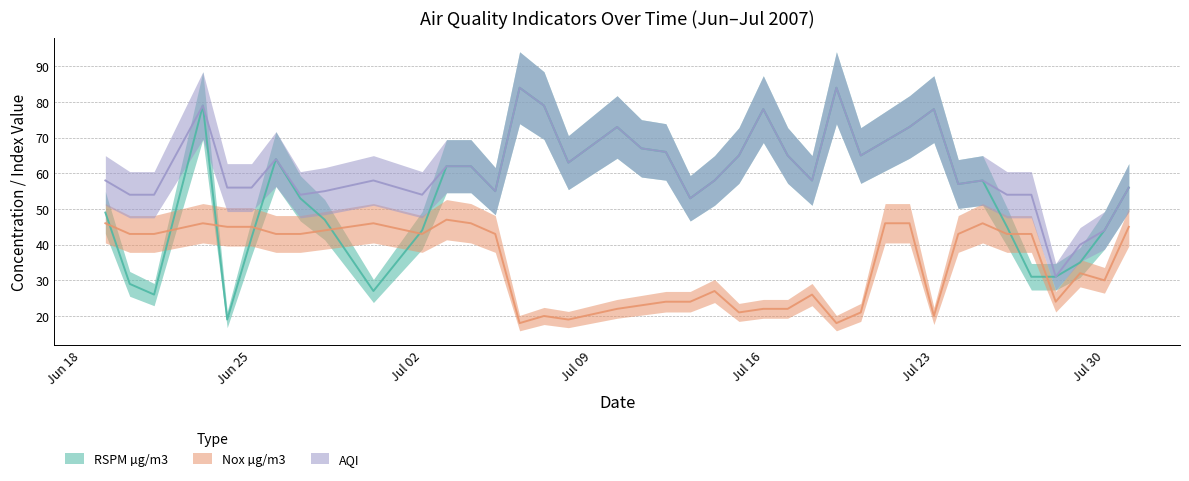

Between 25-06-2007 and 07-07-2007, which is larger?

07-07-2007